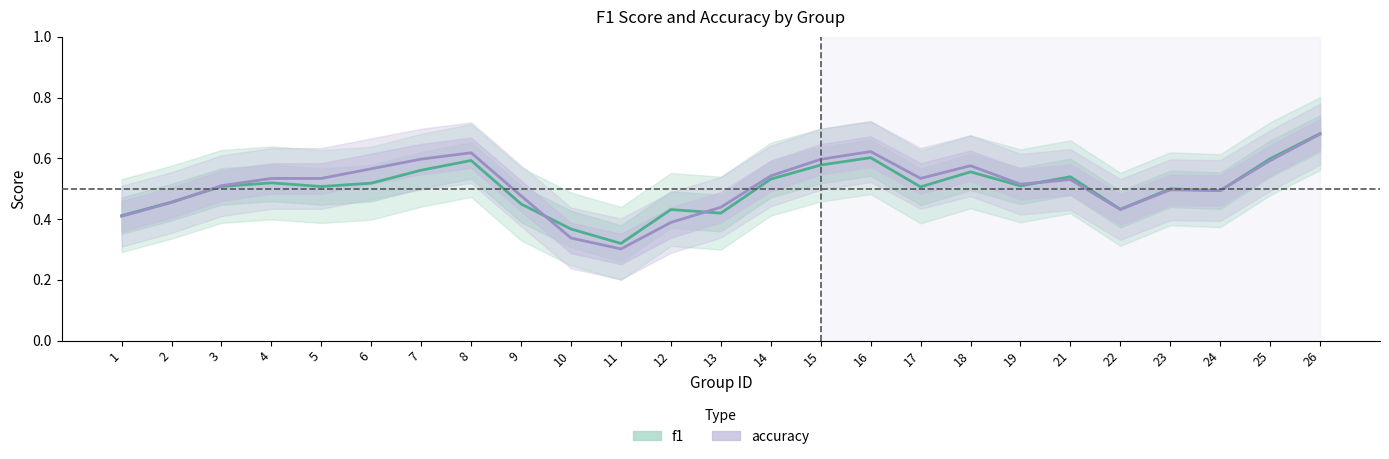

What is the total value across all series at 11?

0.6